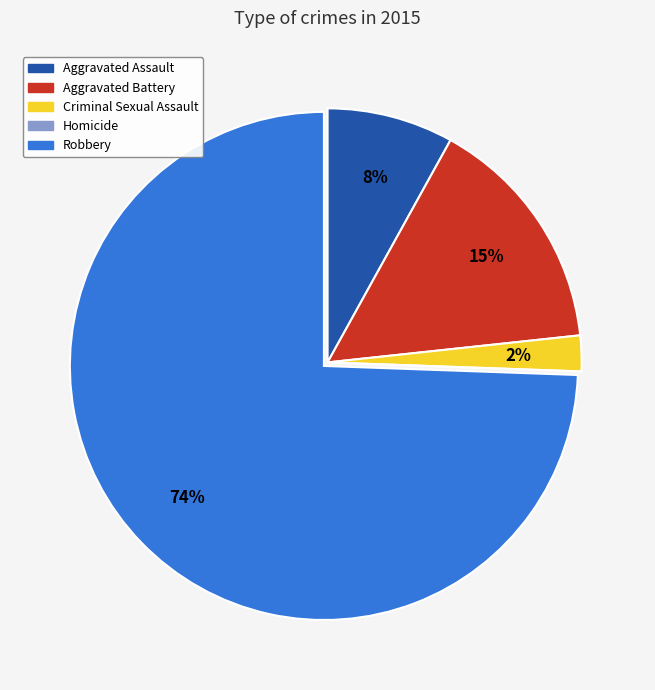

The Criminal Sexual Assault slice represents 2% of the pie. True or false?

True